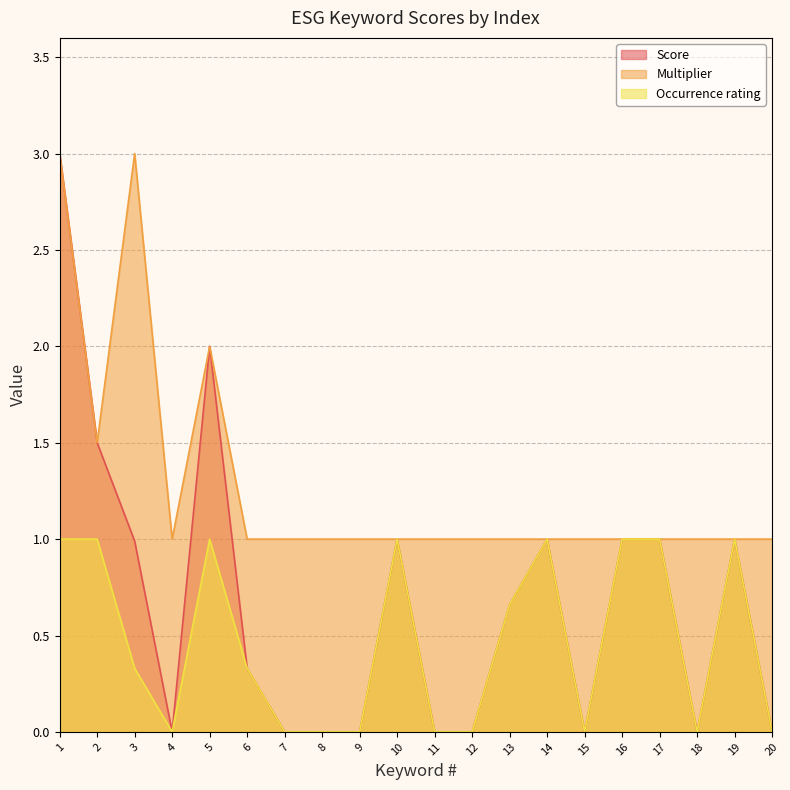

Which has a higher value, 4 or 12?

4